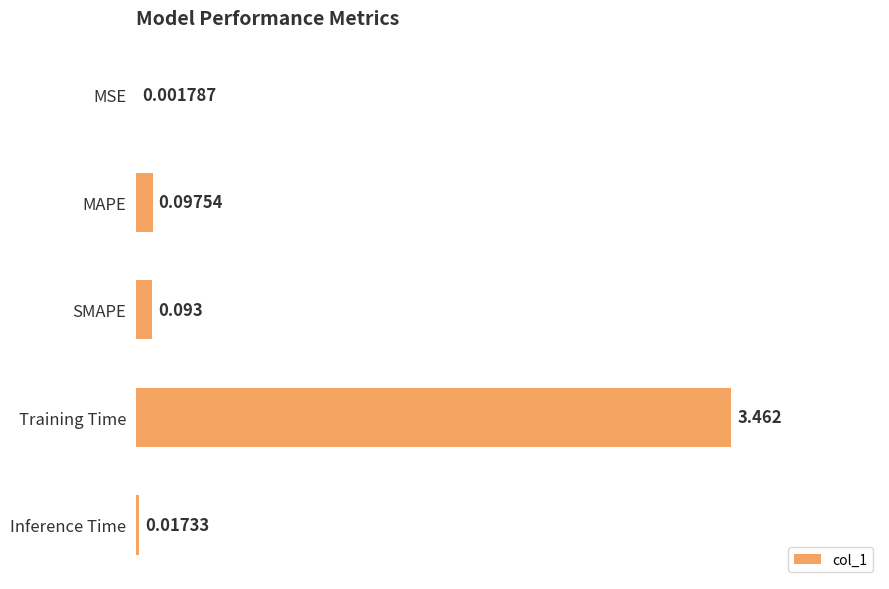

Where is the data nearest to the value 1?

MAPE